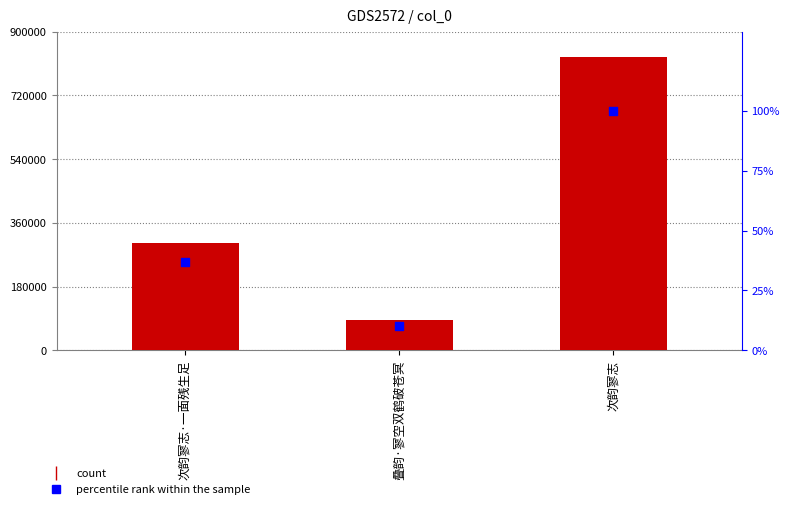

Which series has the largest Y range (max minus min)?

col_0